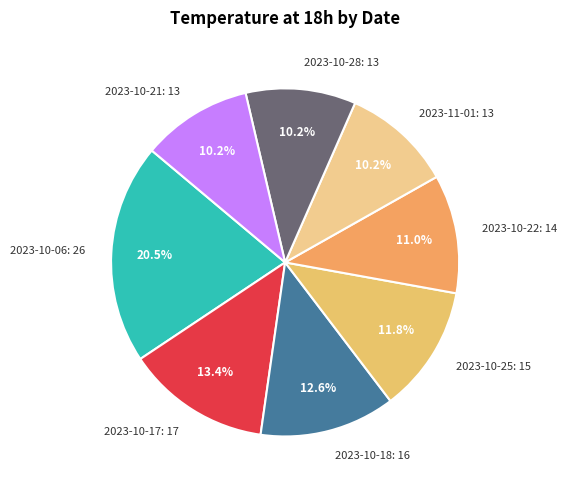

What is the largest slice in the pie chart?

2023-10-06: 26